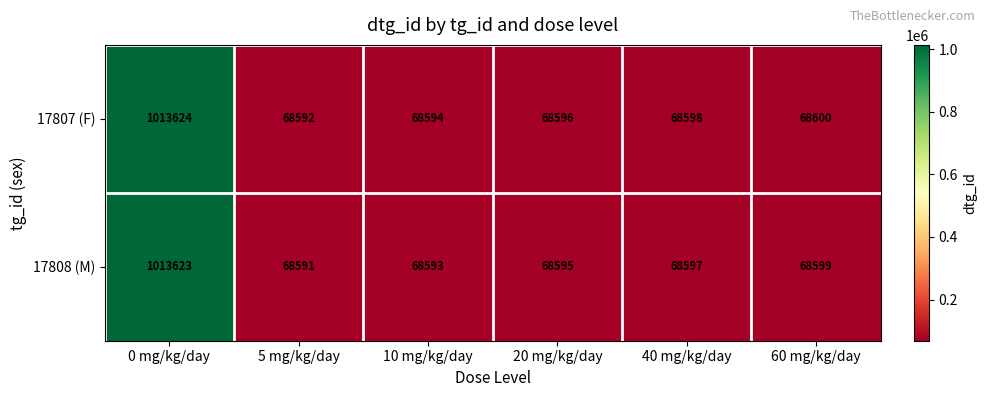

The value of 17807 (F) at 0 mg/kg/day is 1013624. True or false?

True